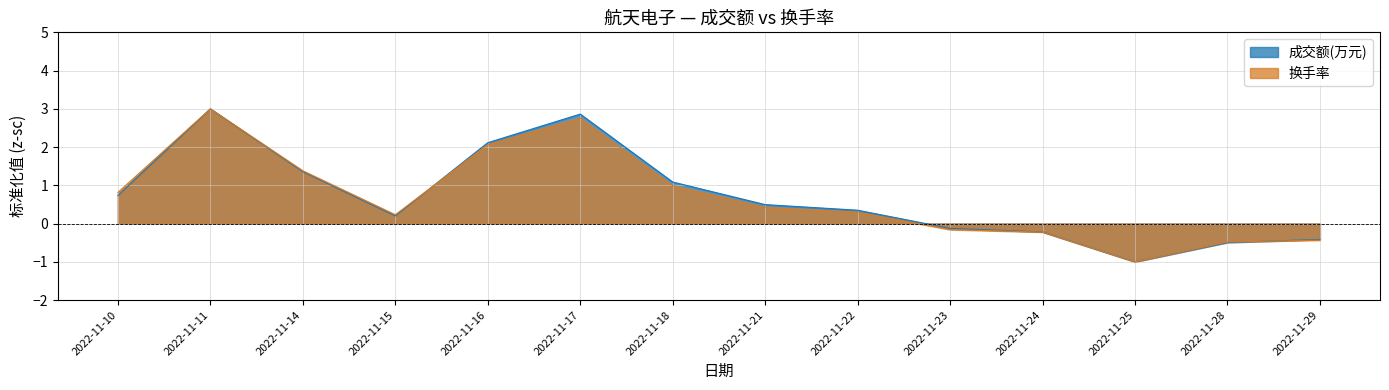

List the series in order of their peak value, highest first.

成交额(万元), 换手率